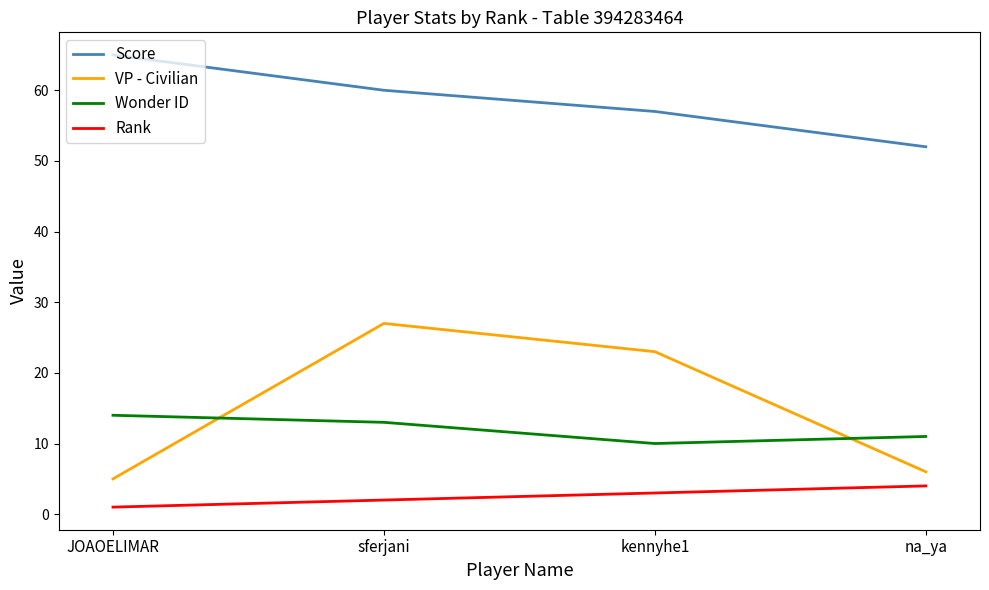

Is the value of Wonder ID at sferjani greater than the value of Rank at kennyhe1?

Yes